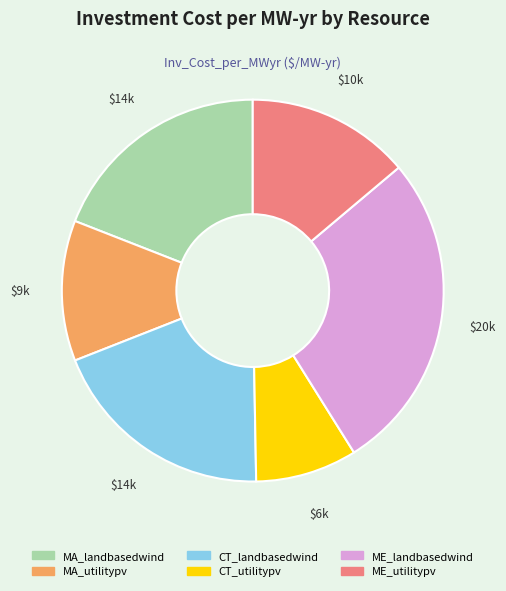

Is there any slice that represents more than half of the pie?

No